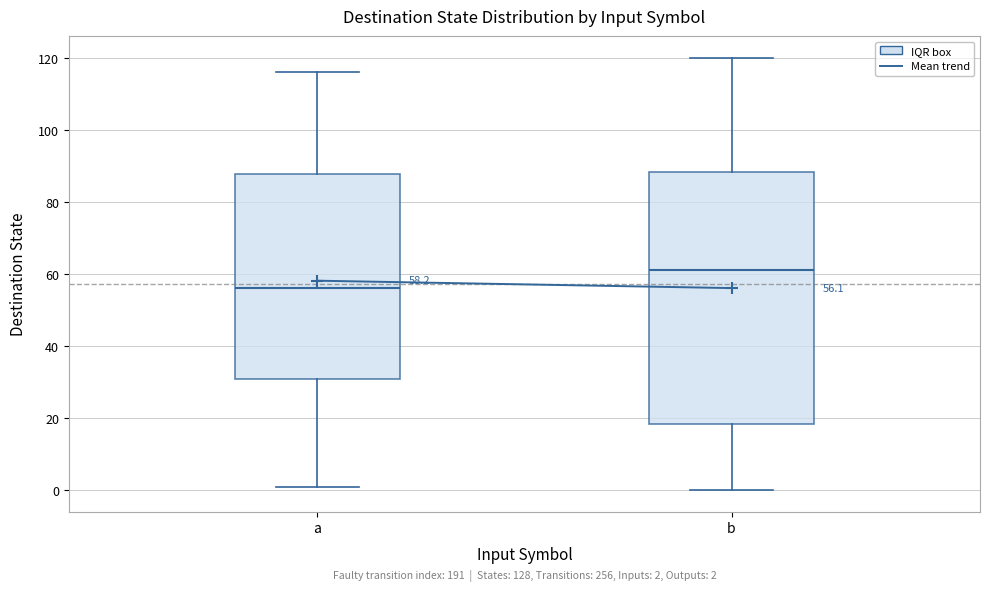

Which box's median line is the highest?

b